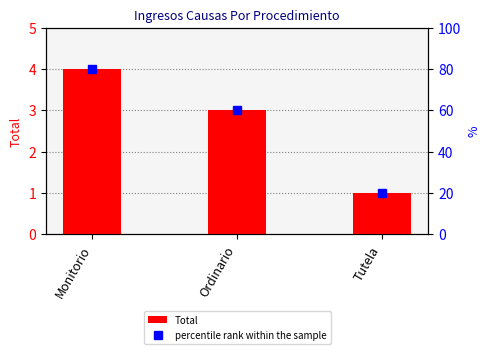

What position from the left is Ordinario?

2